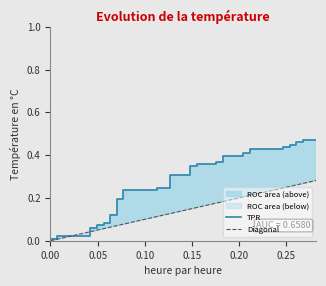

Which series has the widest spread of values?

TPR